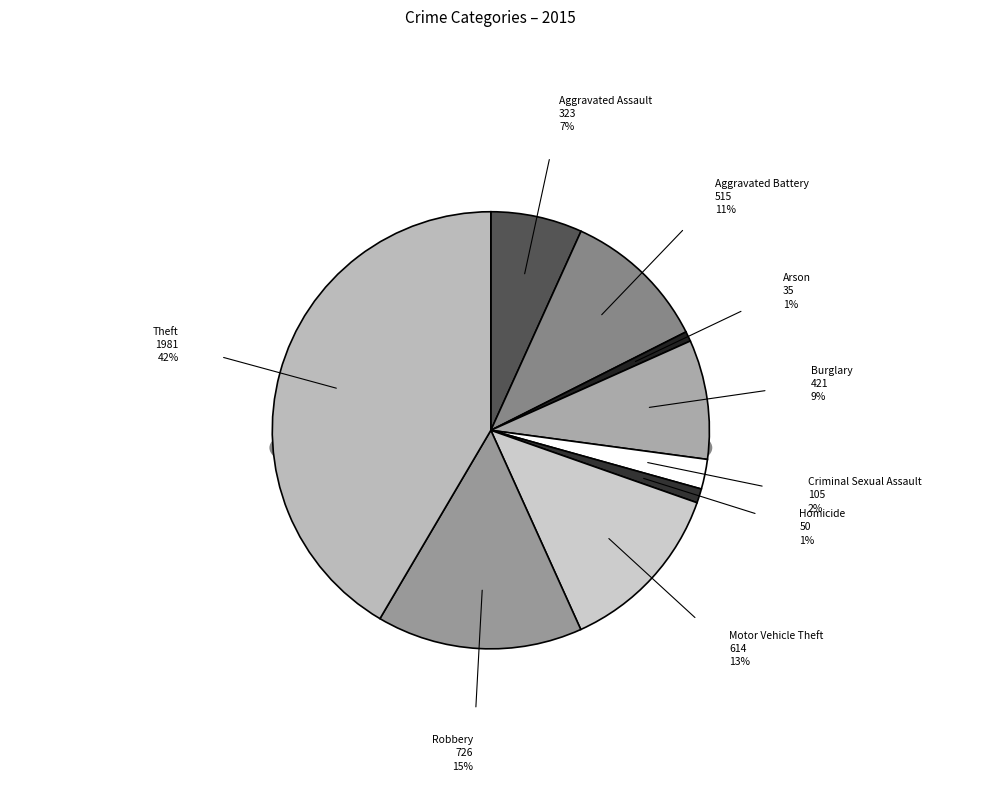

What is the change in value from Motor Vehicle Theft to Theft?

+1367